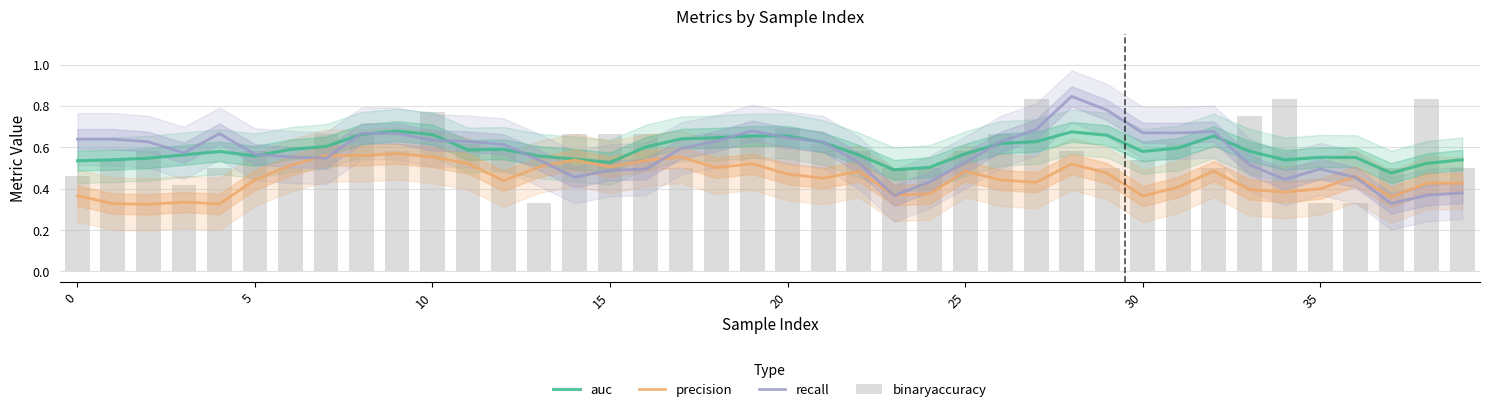

At which category is the sum across all series the highest?

28